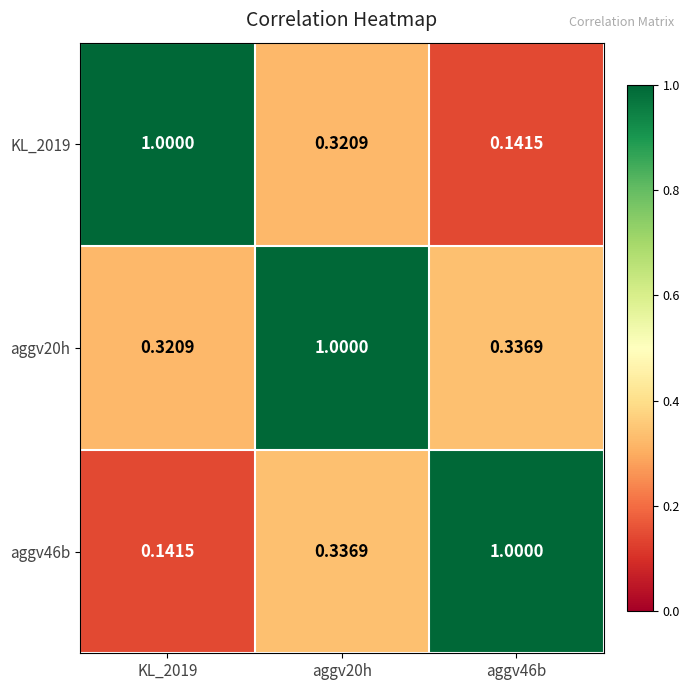

Is the value of aggv46b at KL_2019 greater than the value of aggv20h at KL_2019?

No